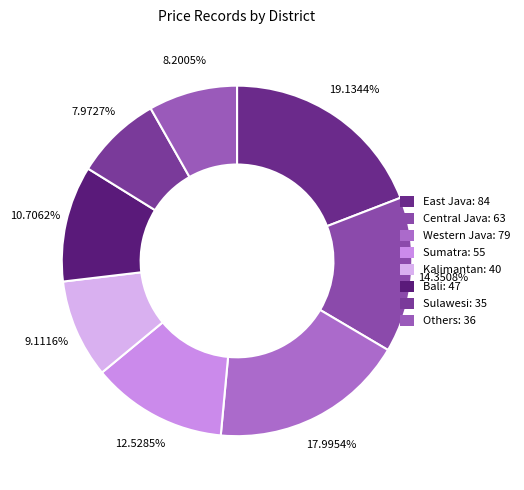

Which slice is the largest?

East Java: 84